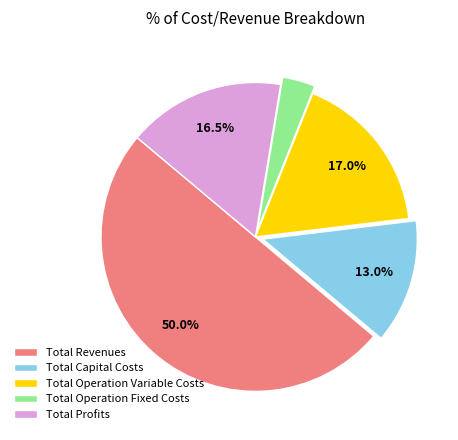

To the nearest percent, what is the difference between the largest and smallest slice percentages?

47%